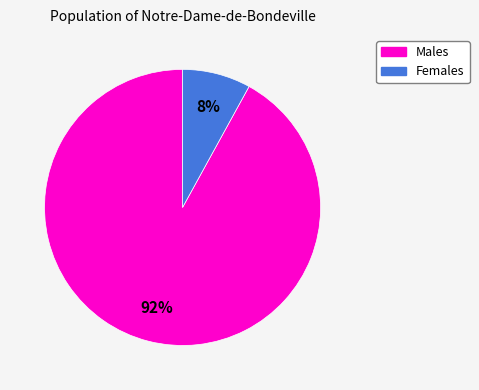

To the nearest percent, what is the average slice percentage?

50%